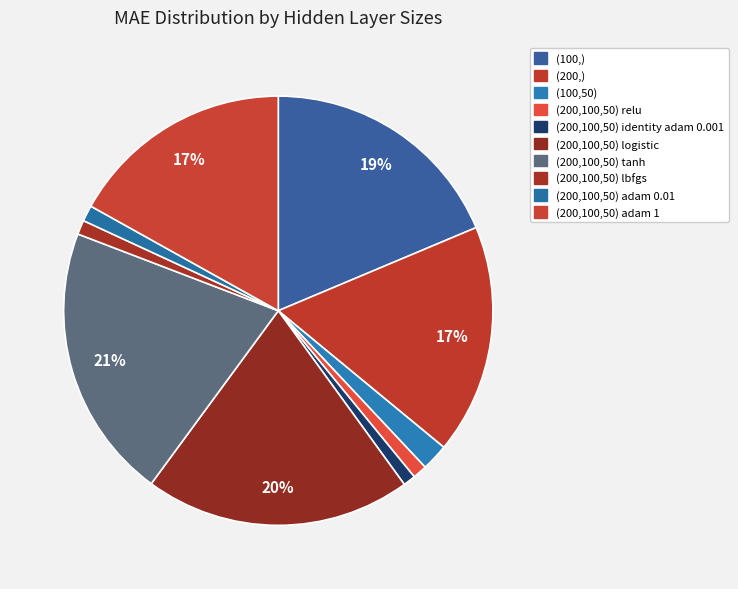

What is the largest slice in the pie chart?

(200,100,50) tanh